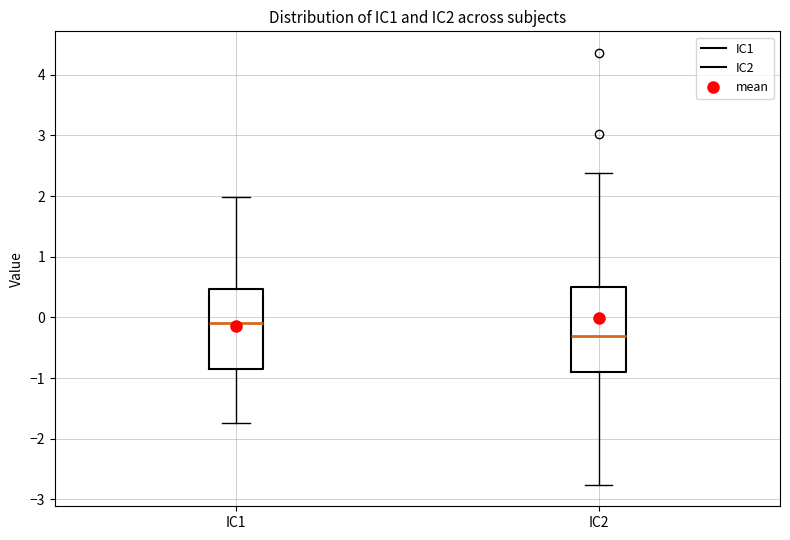

Reading left to right, read every box against the y-axis: the position of its median line, the range the box covers, and the ends of its whiskers. The values are not printed on the chart, so give them approximately, as read against the axis.

IC1: median -0.1, box -0.9 to 0.5, whiskers -1.7 to 2.0
IC2: median -0.3, box -0.9 to 0.5, whiskers -2.8 to 2.4